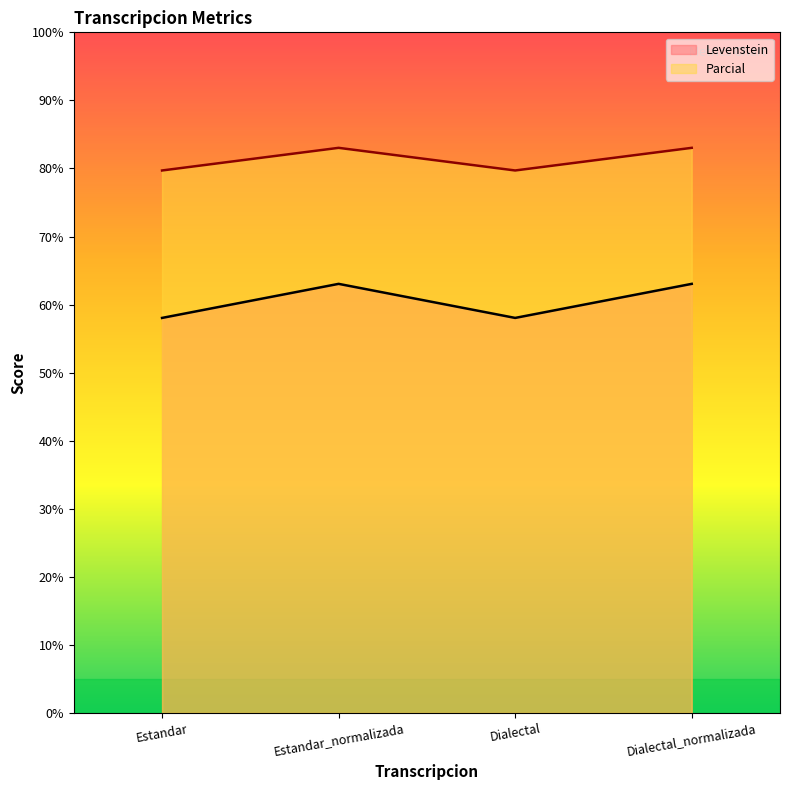

Where is the first local minimum for Parcial?

Dialectal